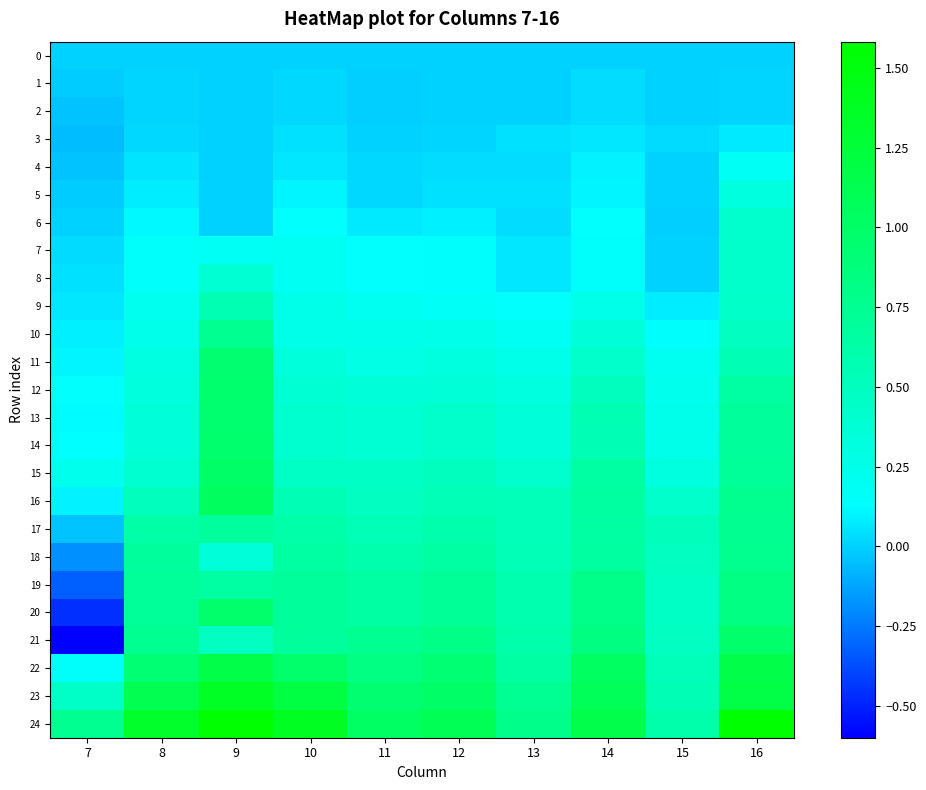

Which series has the largest range (max minus min)?

21